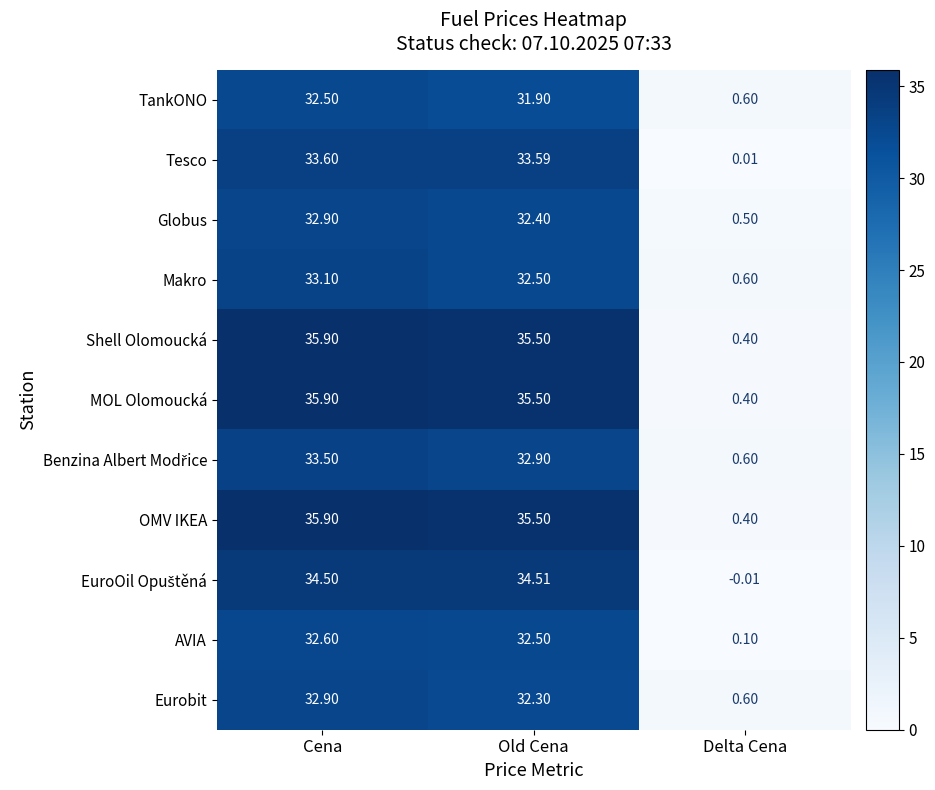

At which label does TankONO reach its minimum?

Delta Cena